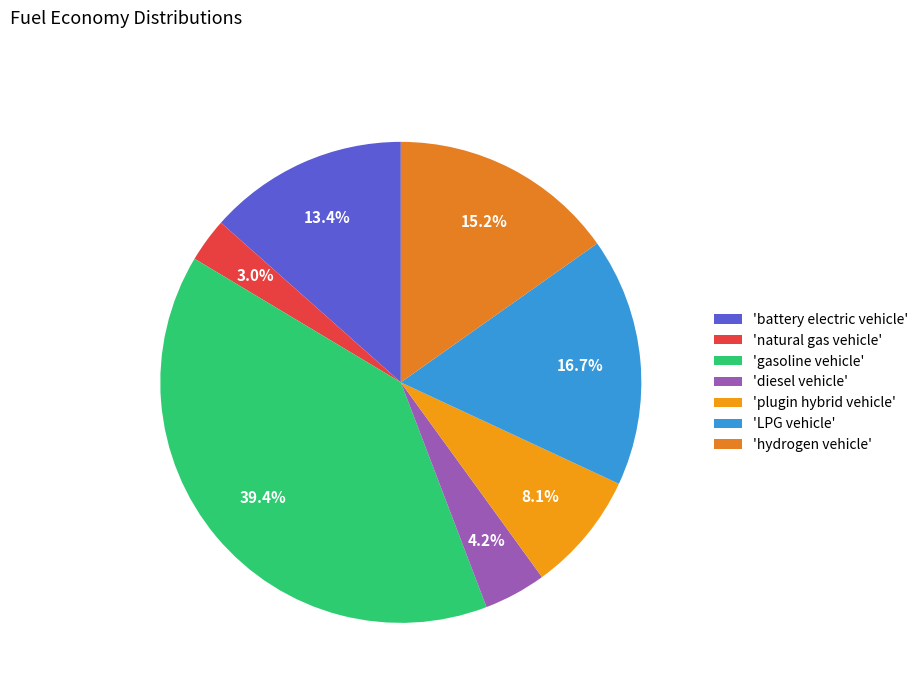

What is the smallest slice in the pie chart?

'natural gas vehicle'